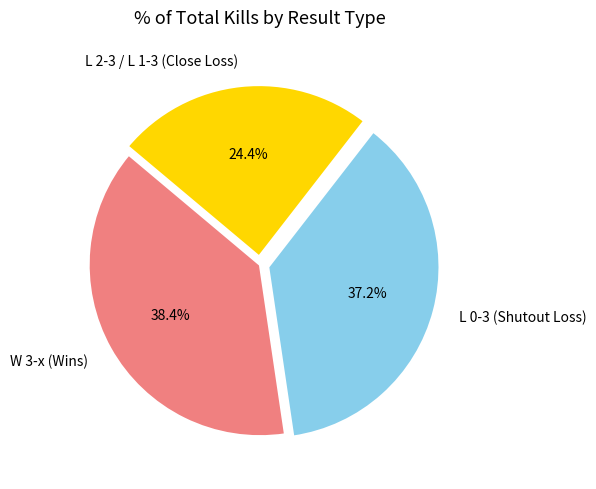

Does L 2-3 / L 1-3 (Close Loss) account for over 50% of the chart?

No